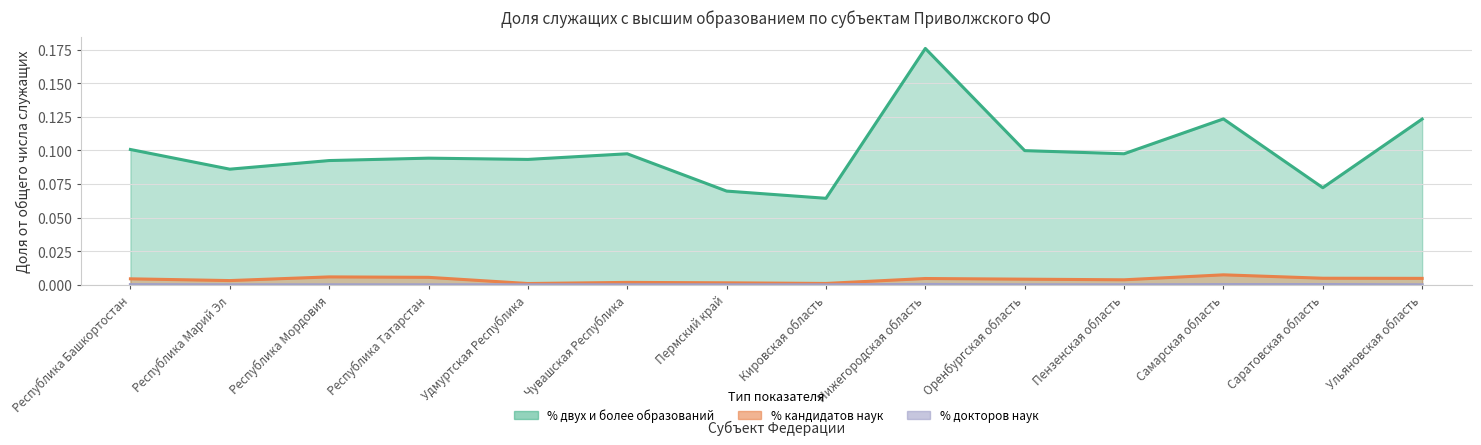

At which label is % двух и более образований closest to 0?

Кировская область